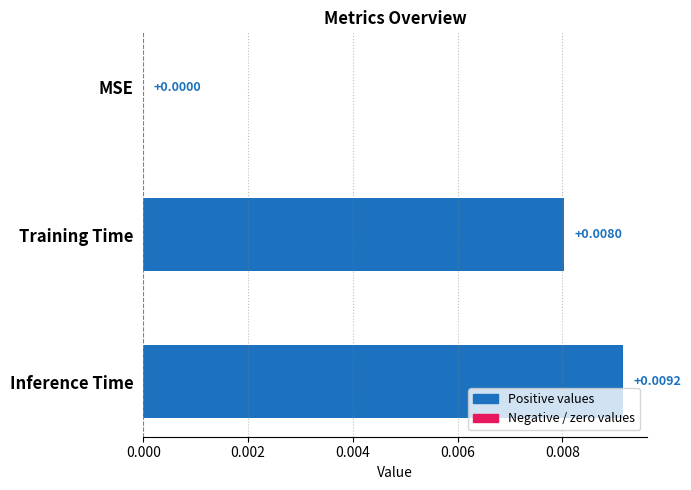

At which label is the value closest to 0?

MSE